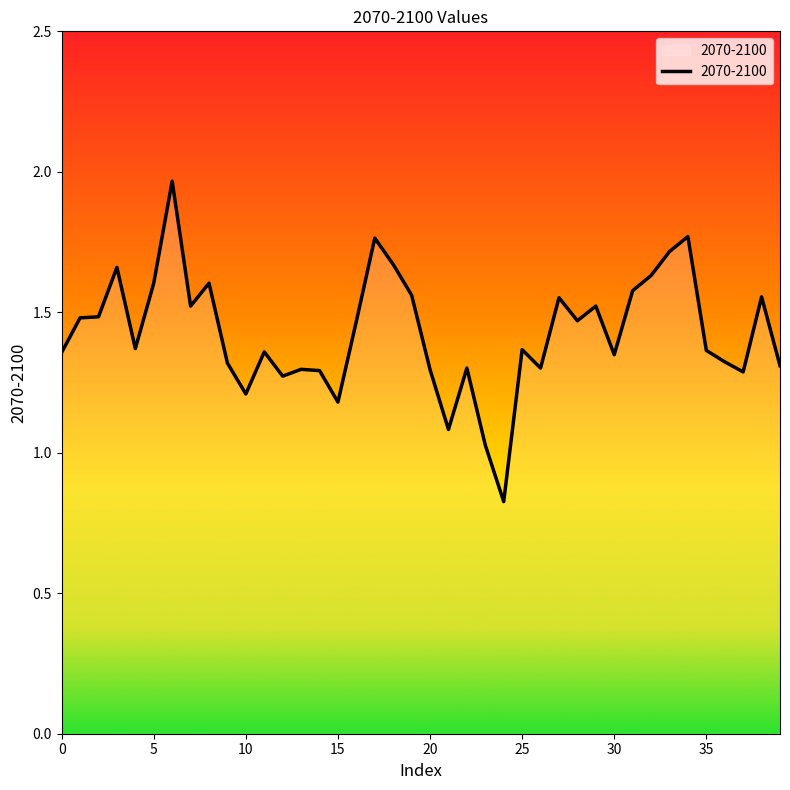

What is the difference between the maximum and minimum values?

1.1